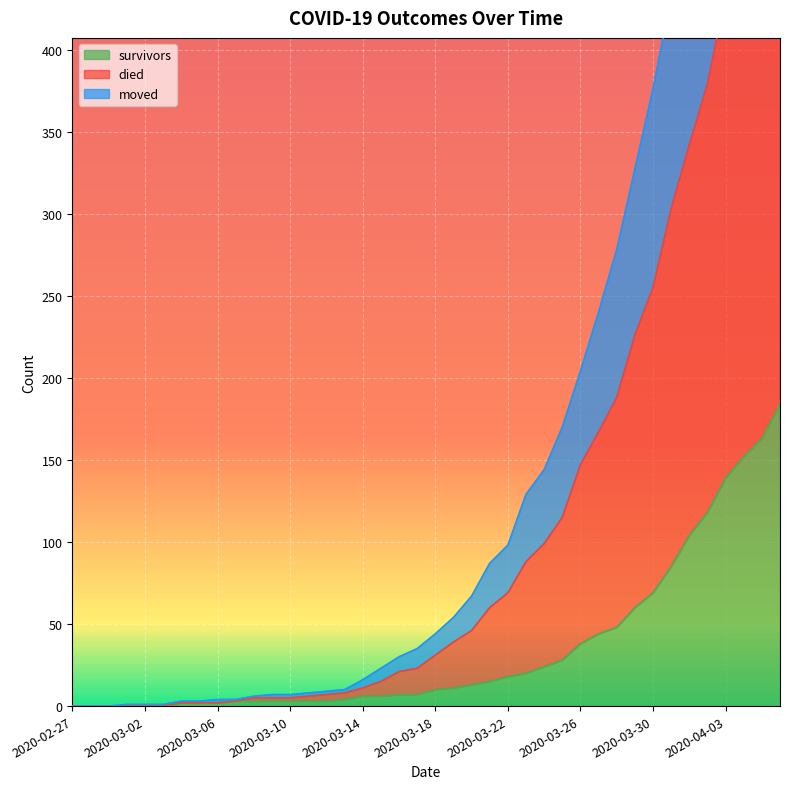

The value of survivors at 2020-02-29 is 0. True or false?

True